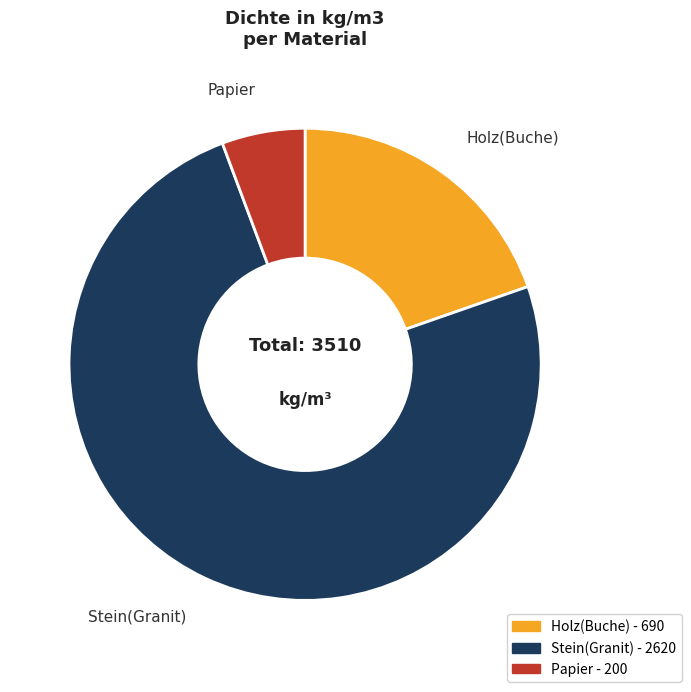

Which slice is the largest?

Stein(Granit)